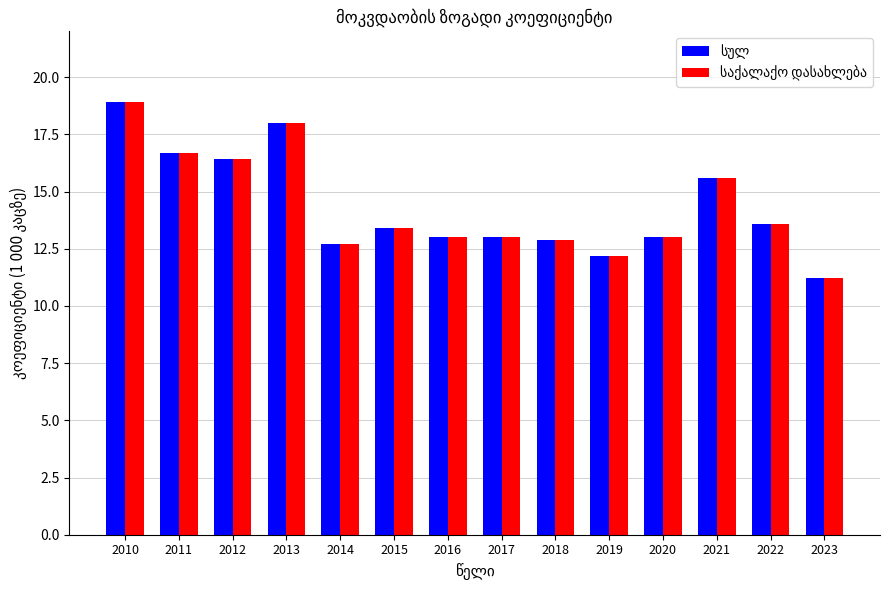

What is the total value across all series at 2016?

26.0